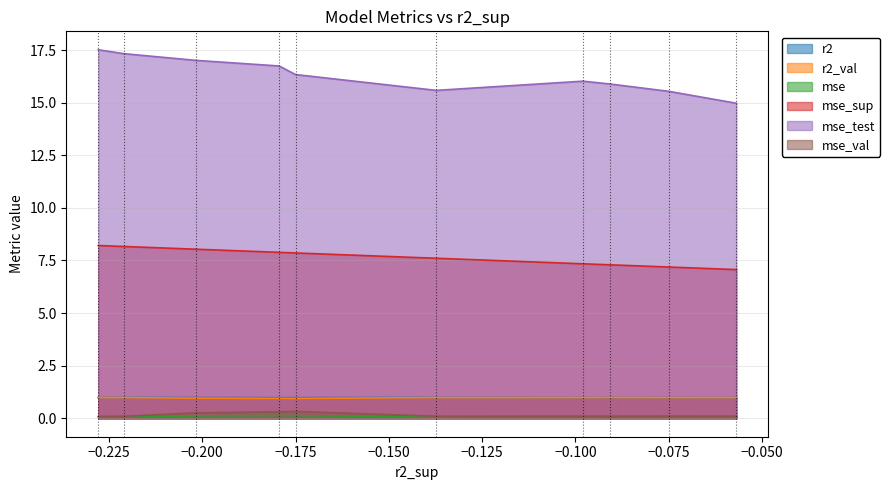

True or false: mse_sup and mse_val intersect in this chart.

False